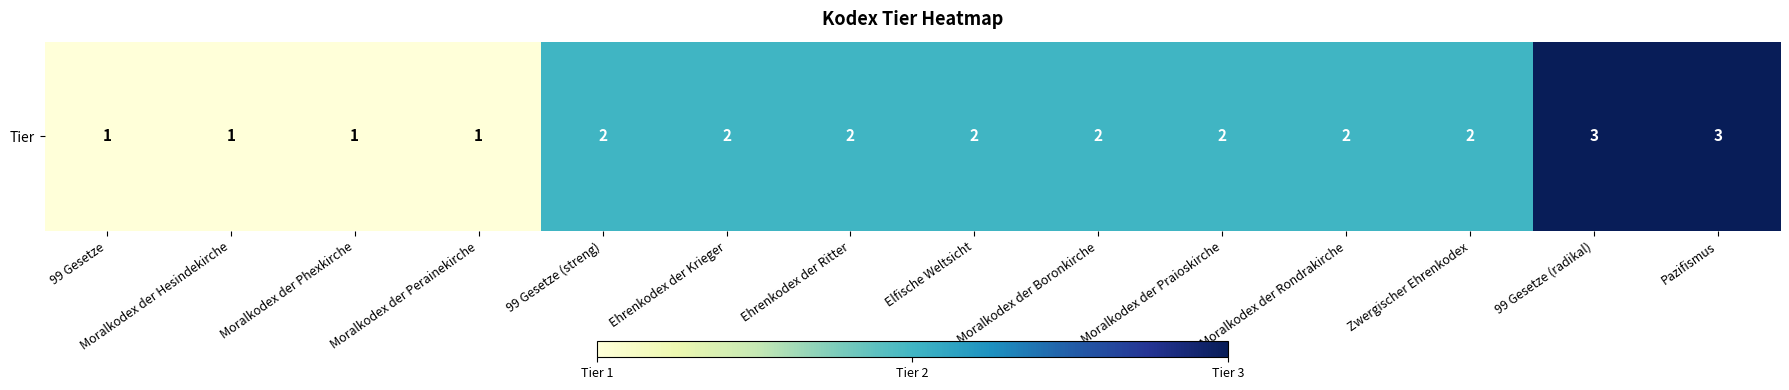

What is the sum of the values at Moralkodex der Phexkirche and 99 Gesetze (streng)?

3